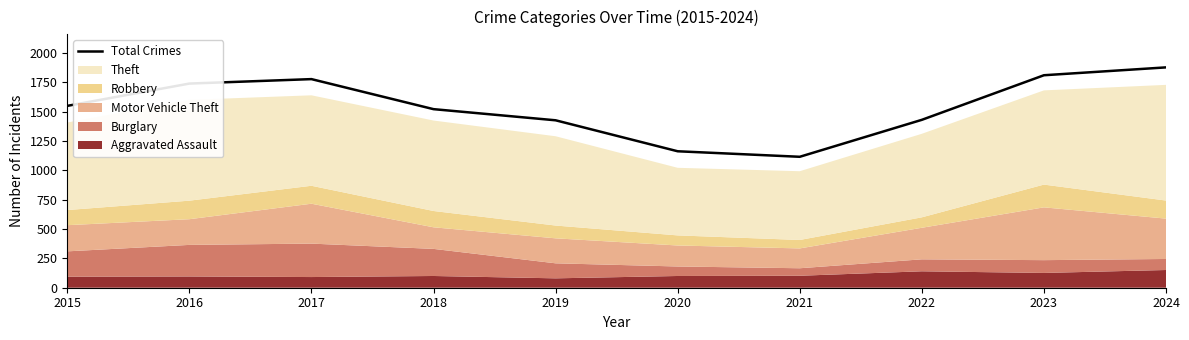

What is the ratio of the value at 2017 to the value at 2018?

1.2